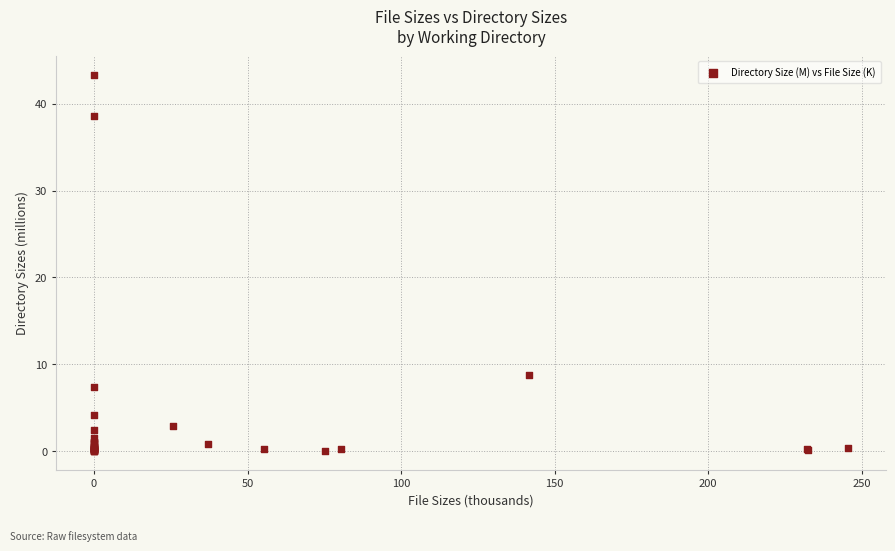

What Y value in the scatter plot is closest to 21?

8.8